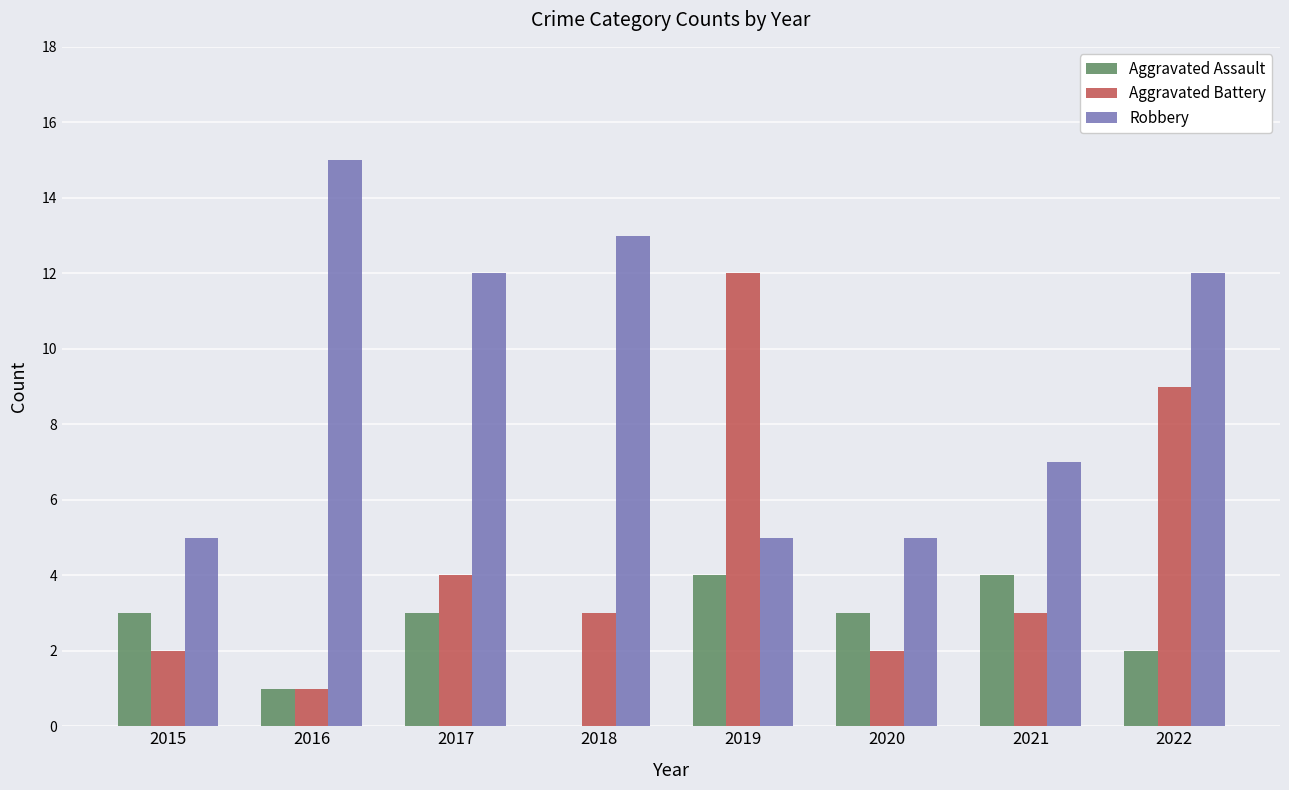

Read the Robbery value at 2022, to the nearest 10.

10